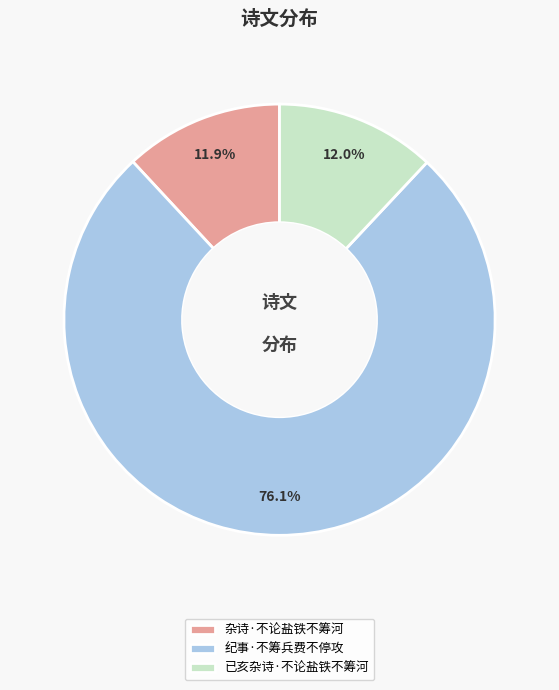

To the nearest percent, what is the combined percentage of 杂诗·不论盐铁不筹河 and 已亥杂诗·不论盐铁不筹河?

24%